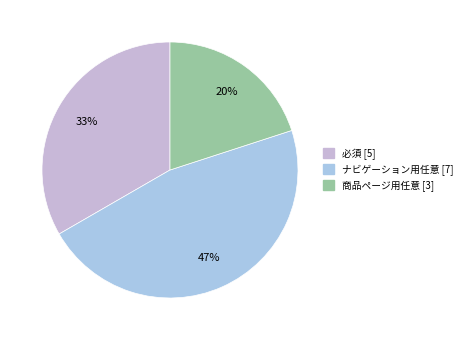

Is 商品ページ用任意 the majority of the pie?

No